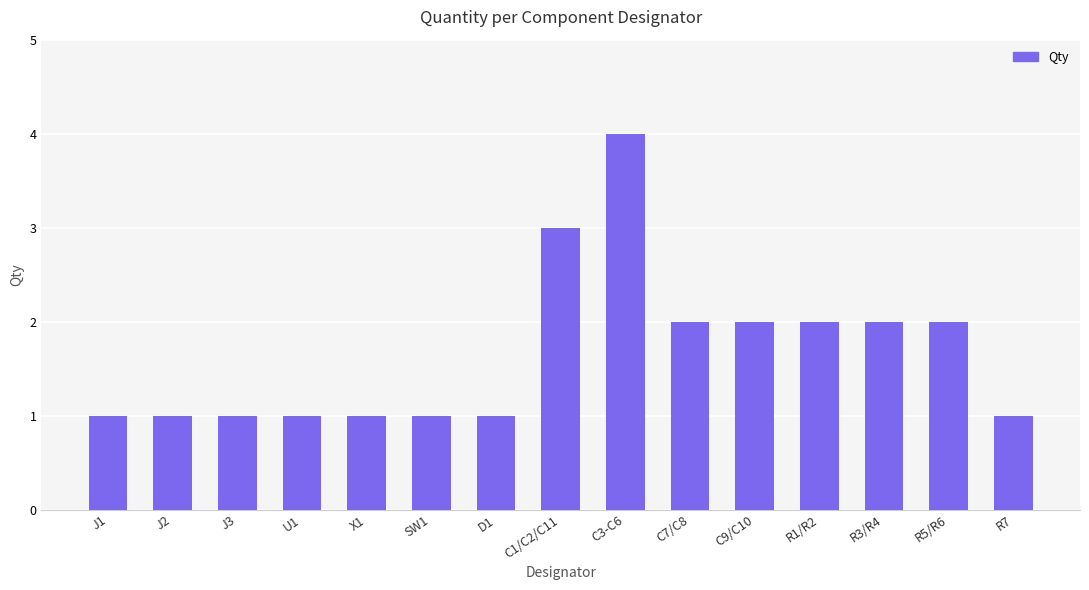

The chart shows a value of 2 at R1/R2. True or false?

True